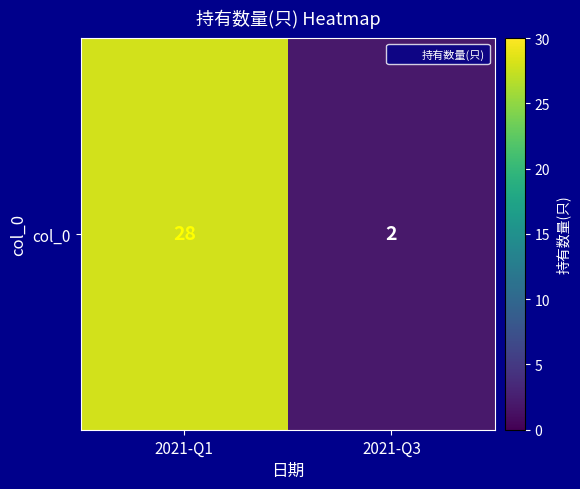

What is the difference between the values at 2021-Q1 and 2021-Q3?

26